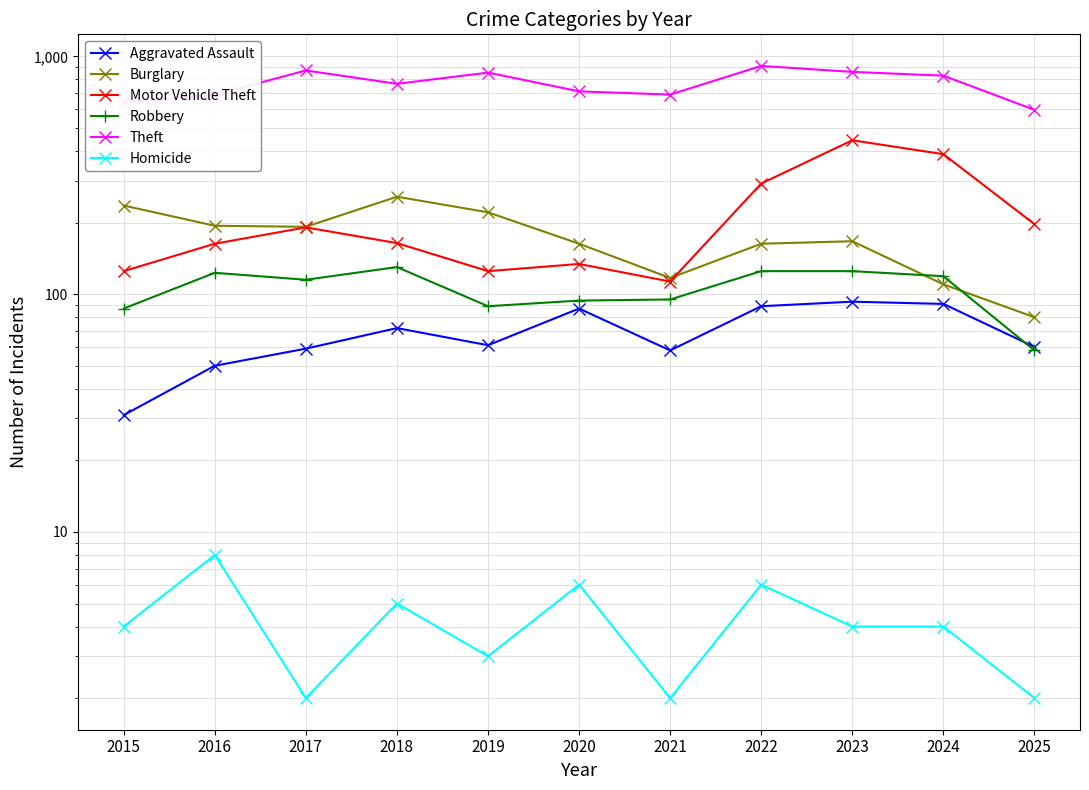

Rank the series at 2023 from lowest to highest value.

Homicide, Aggravated Assault, Robbery, Burglary, Motor Vehicle Theft, Theft